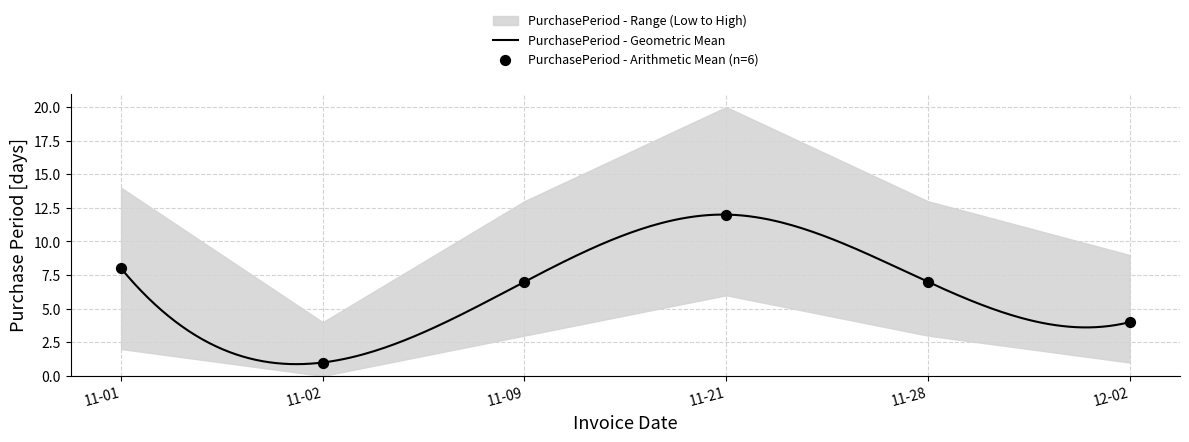

What is the lowest value of the PurchasePeriod - Geometric Mean series?

0.9